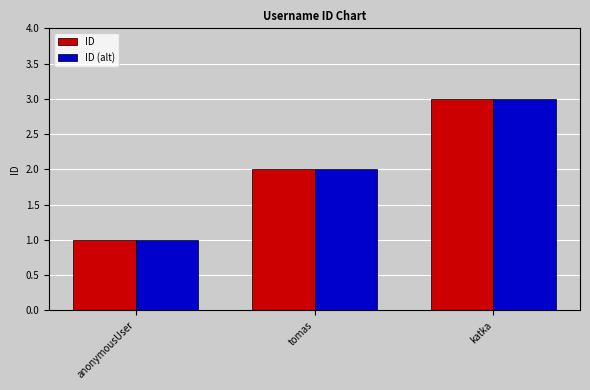

List the labels in order of ID value, largest first.

katka, tomas, anonymousUser